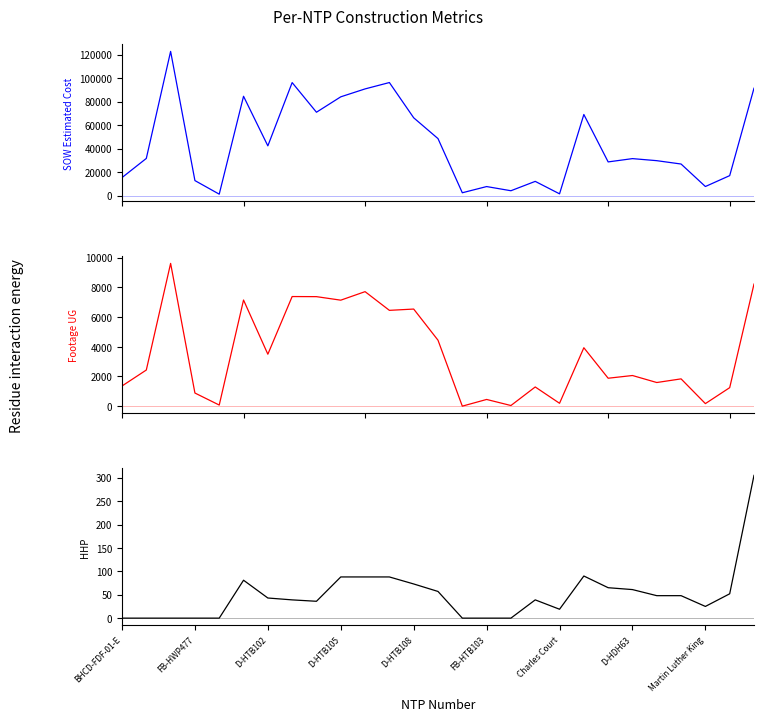

Which series has the largest total across all categories?

SOW Estimated Cost